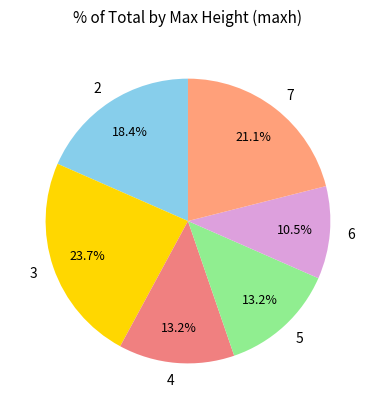

Combined, do 4 and 2 account for over 50%?

No